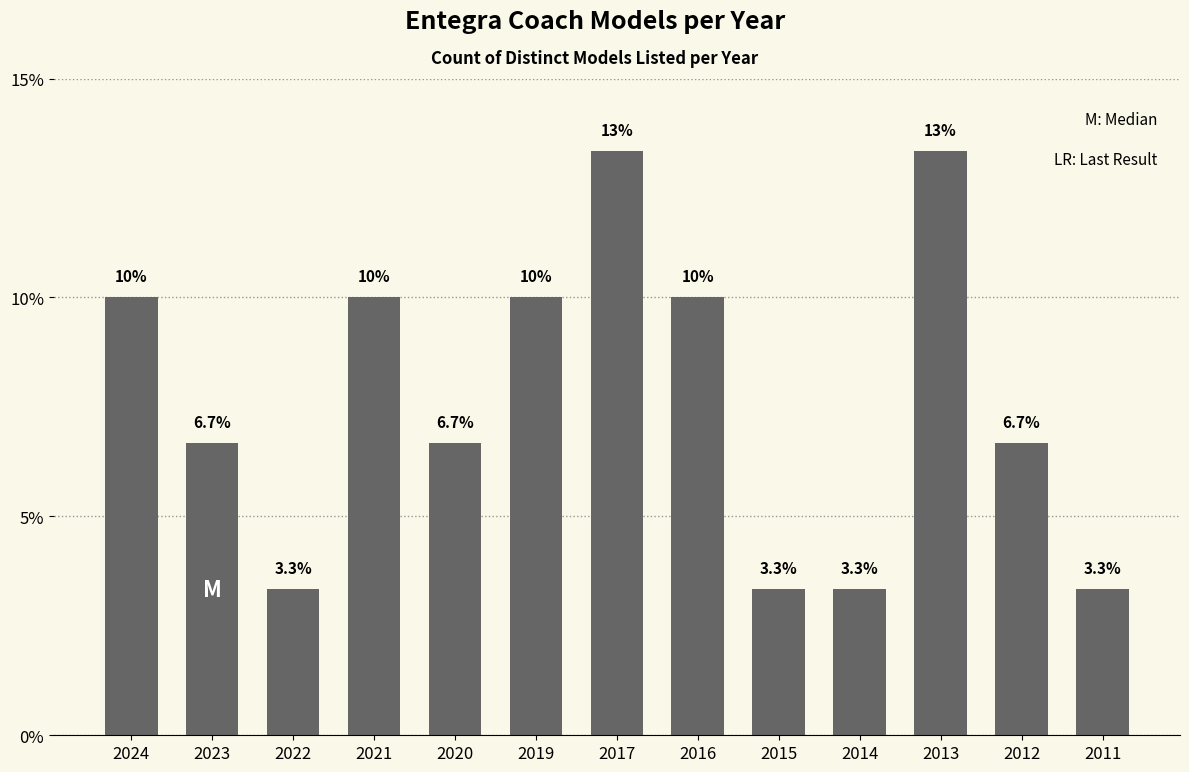

What is the sum of all values?

100.0